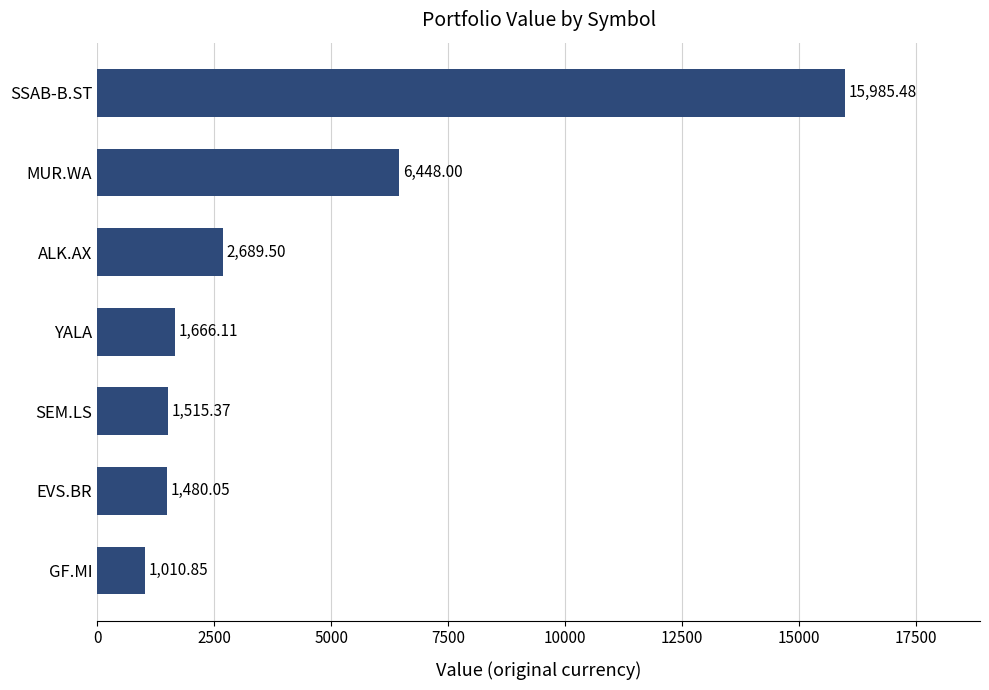

How many data points are less than 1666?

3